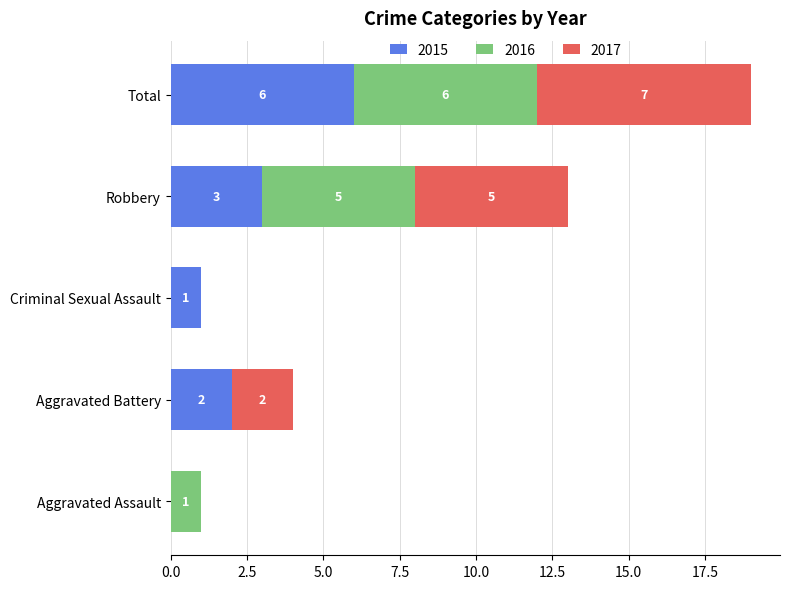

How many data points does each series have?

5